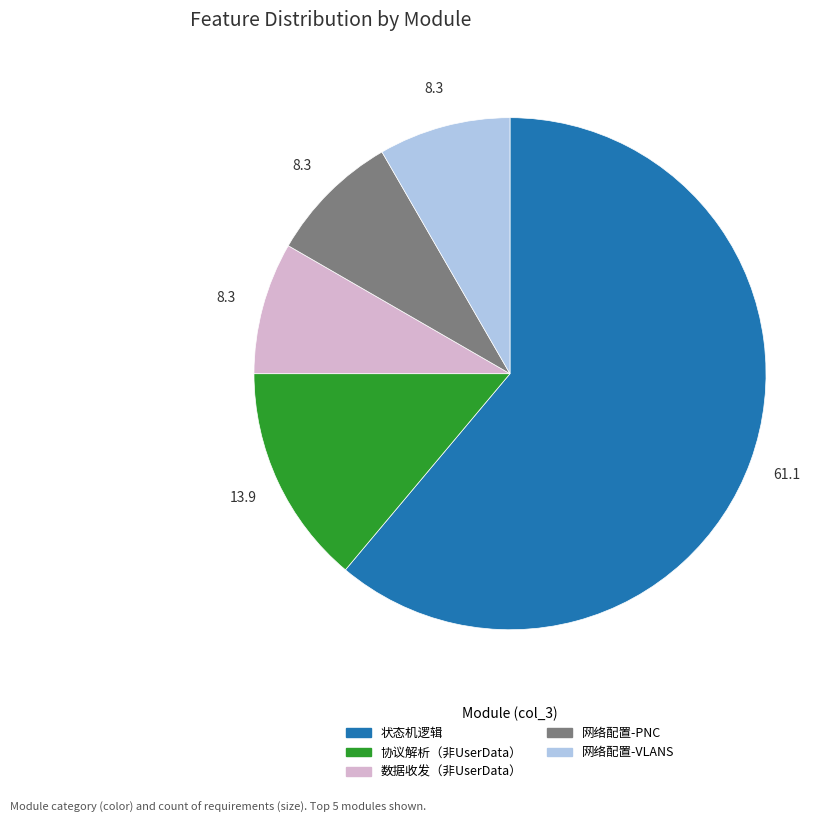

Is it true that 协议解析（非UserData） is 25% of the pie?

False